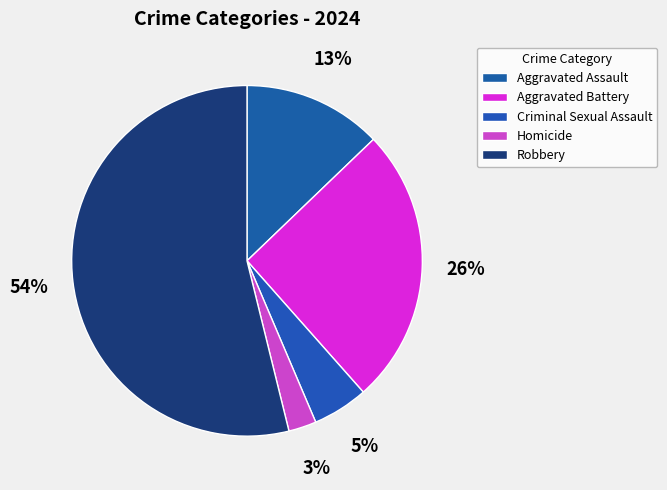

To the nearest percent, what is the combined percentage of Robbery and Aggravated Battery?

79%